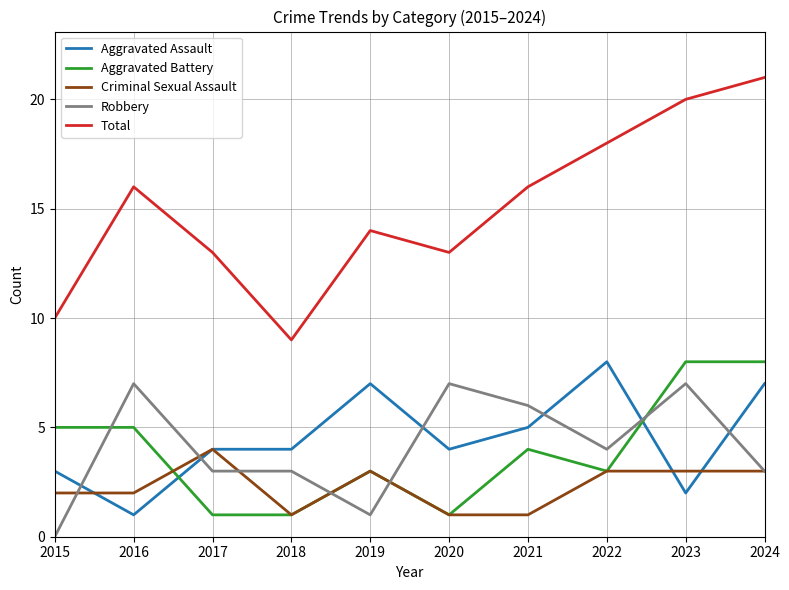

What is the spread (max minus min) of values at 2016?

15